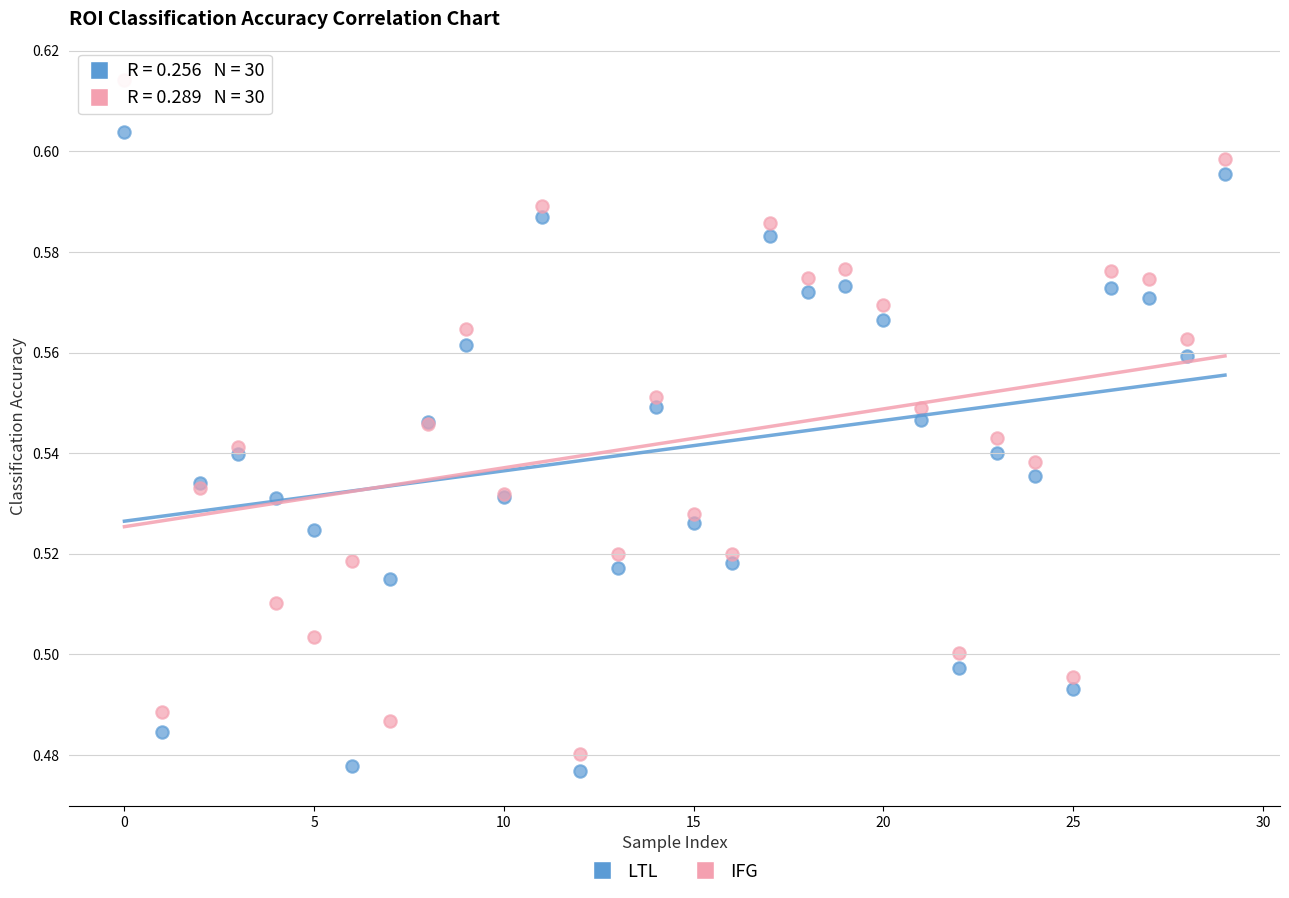

Which series reaches the maximum Y coordinate?

IFG